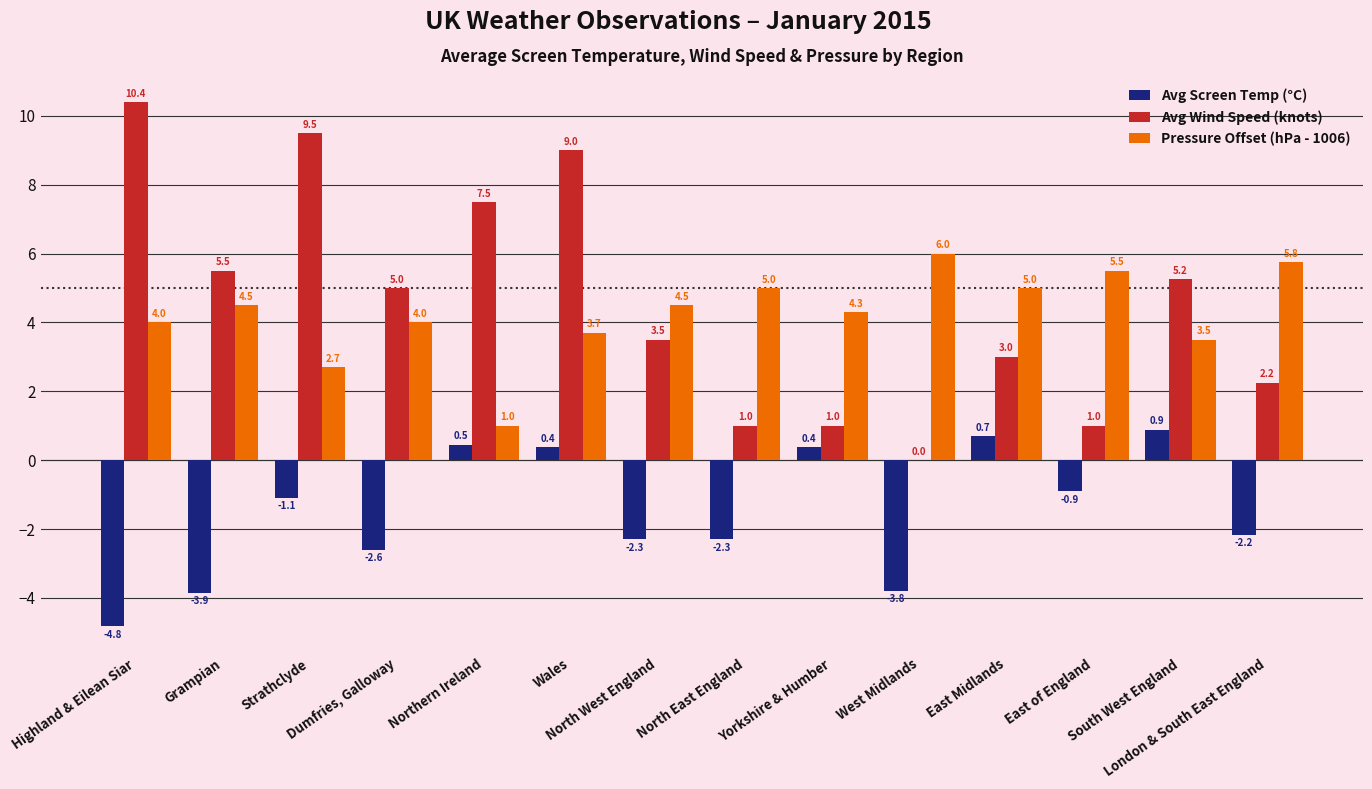

Between Northern Ireland and Yorkshire & Humber, which series saw the biggest shift?

Avg Wind Speed (knots)